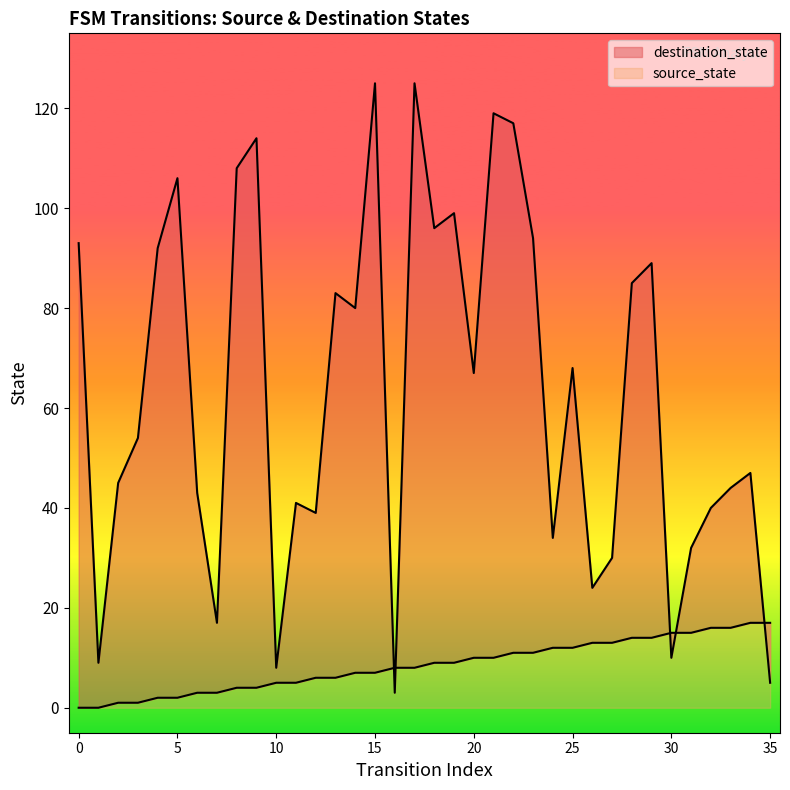

List the series in order of their peak value, highest first.

destination_state, source_state